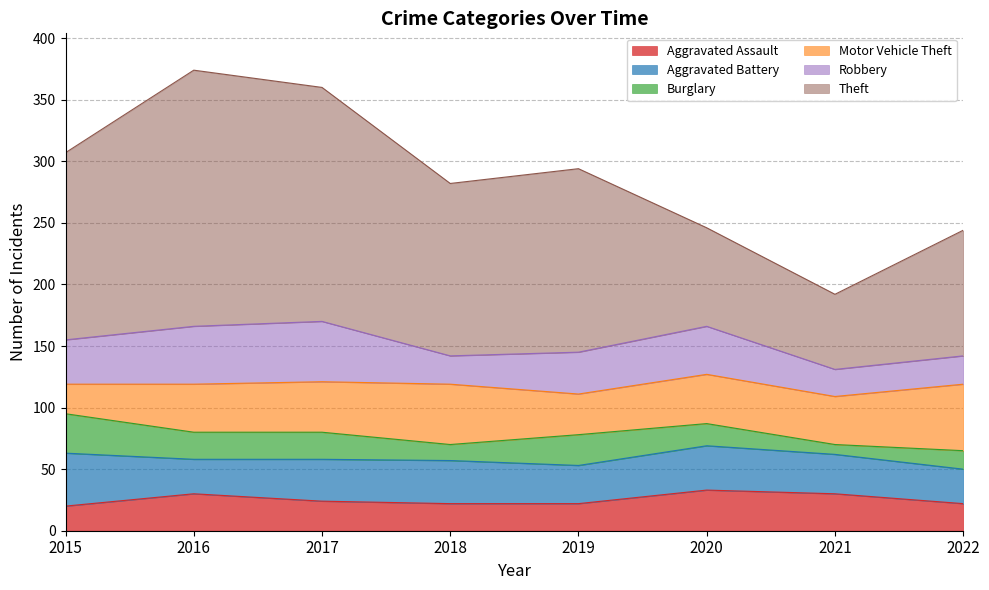

At how many categories does at least one series exceed 182?

2